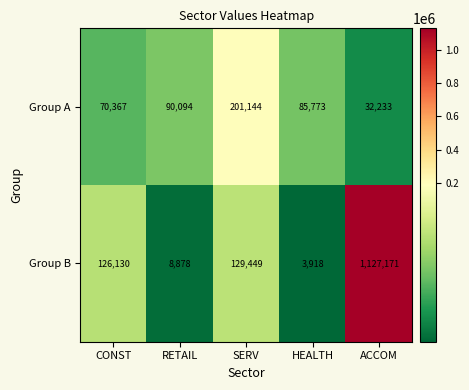

What is the difference between the highest and lowest values at ACCOM?

1094938